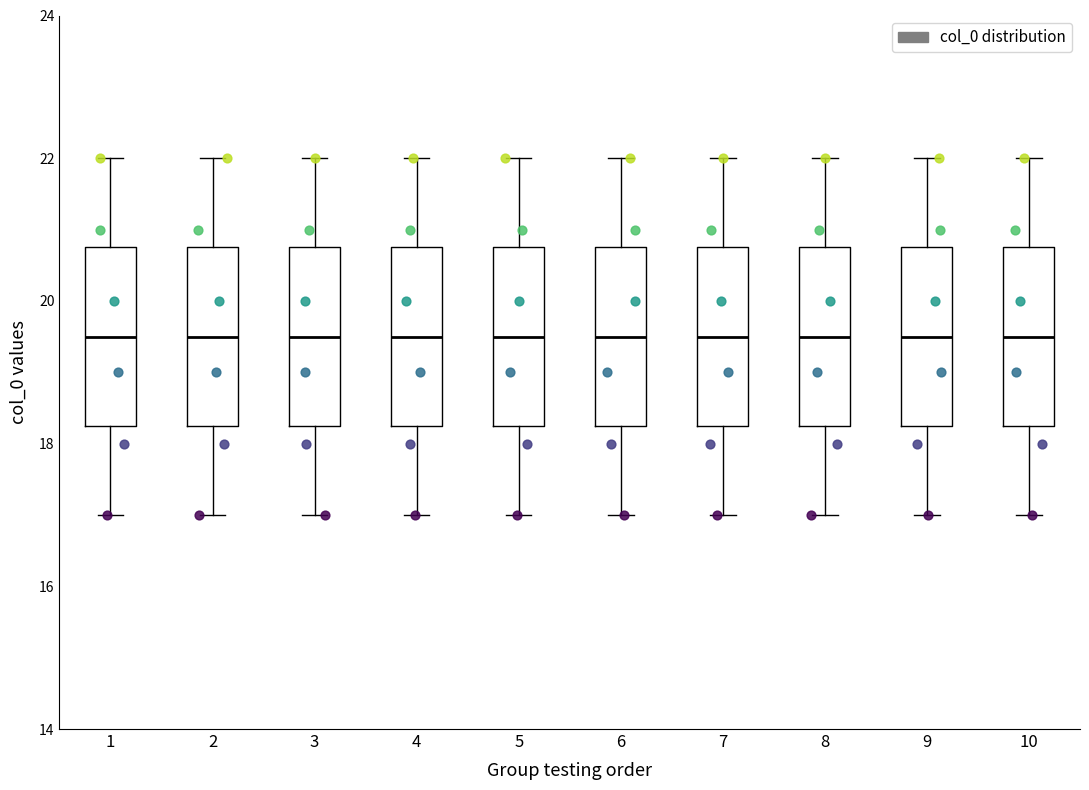

Reading left to right, transcribe this box plot: for each box, give where its median line is, the range the box spans, and where its two whiskers end, as read against the y-axis. The values are not printed on the chart, so give them approximately, as read against the axis.

1: median 19.6, box 18.2 to 20.8, whiskers 17.0 to 22.0
2: median 19.6, box 18.2 to 20.8, whiskers 17.0 to 22.0
3: median 19.6, box 18.2 to 20.8, whiskers 17.0 to 22.0
4: median 19.6, box 18.2 to 20.8, whiskers 17.0 to 22.0
5: median 19.6, box 18.2 to 20.8, whiskers 17.0 to 22.0
6: median 19.6, box 18.2 to 20.8, whiskers 17.0 to 22.0
7: median 19.6, box 18.2 to 20.8, whiskers 17.0 to 22.0
8: median 19.6, box 18.2 to 20.8, whiskers 17.0 to 22.0
9: median 19.6, box 18.2 to 20.8, whiskers 17.0 to 22.0
10: median 19.6, box 18.2 to 20.8, whiskers 17.0 to 22.0